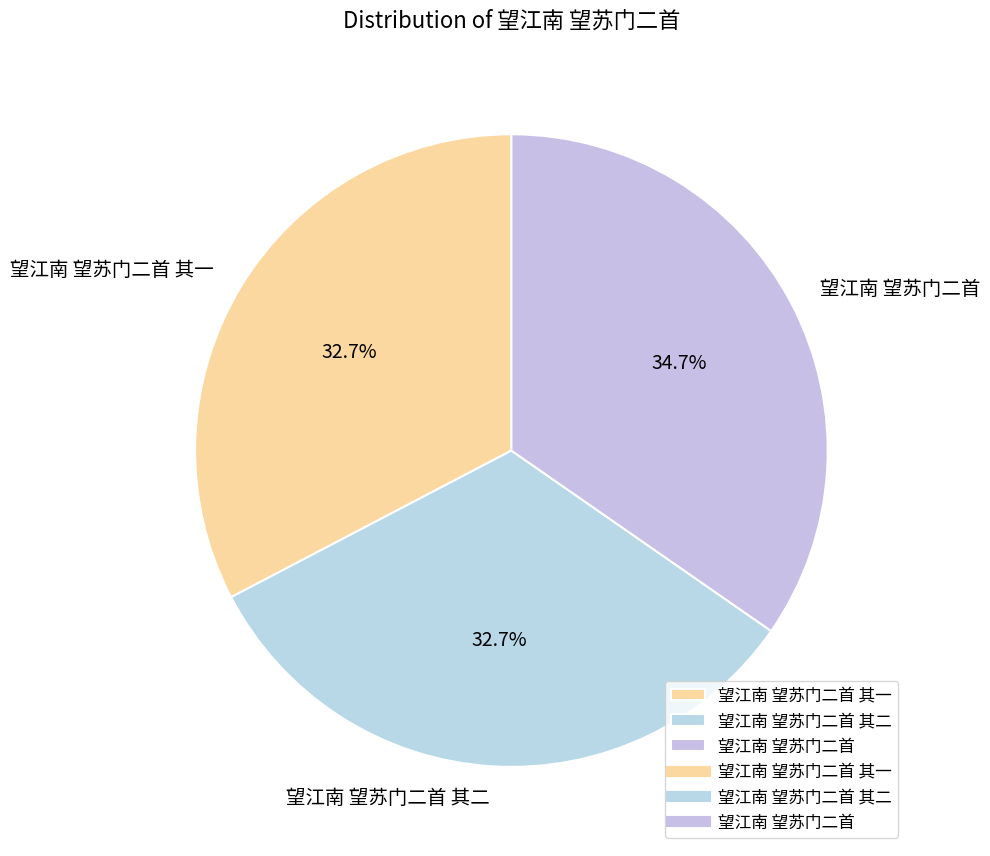

To the nearest percent, what is the difference between the largest and smallest slice percentages?

2%